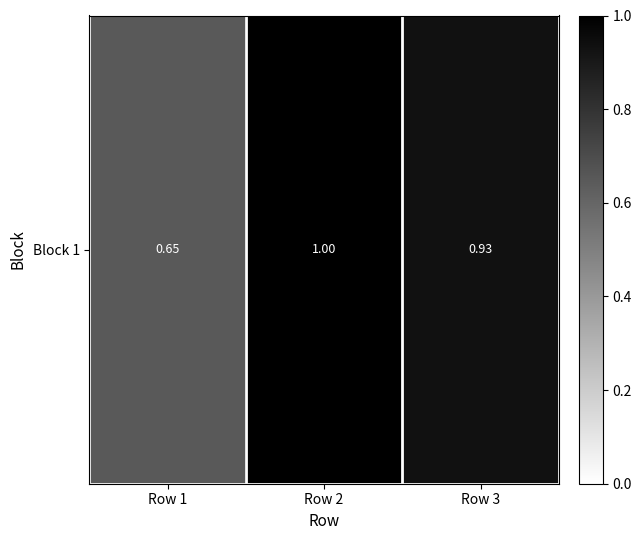

Which has a higher value, Row 3 or Row 2?

Row 2